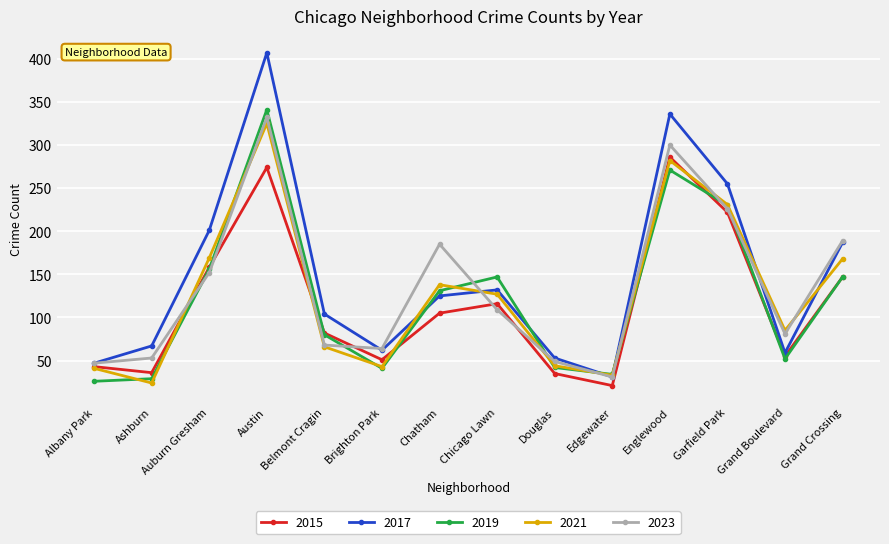

What is the total value across all series at Brighton Park?

261